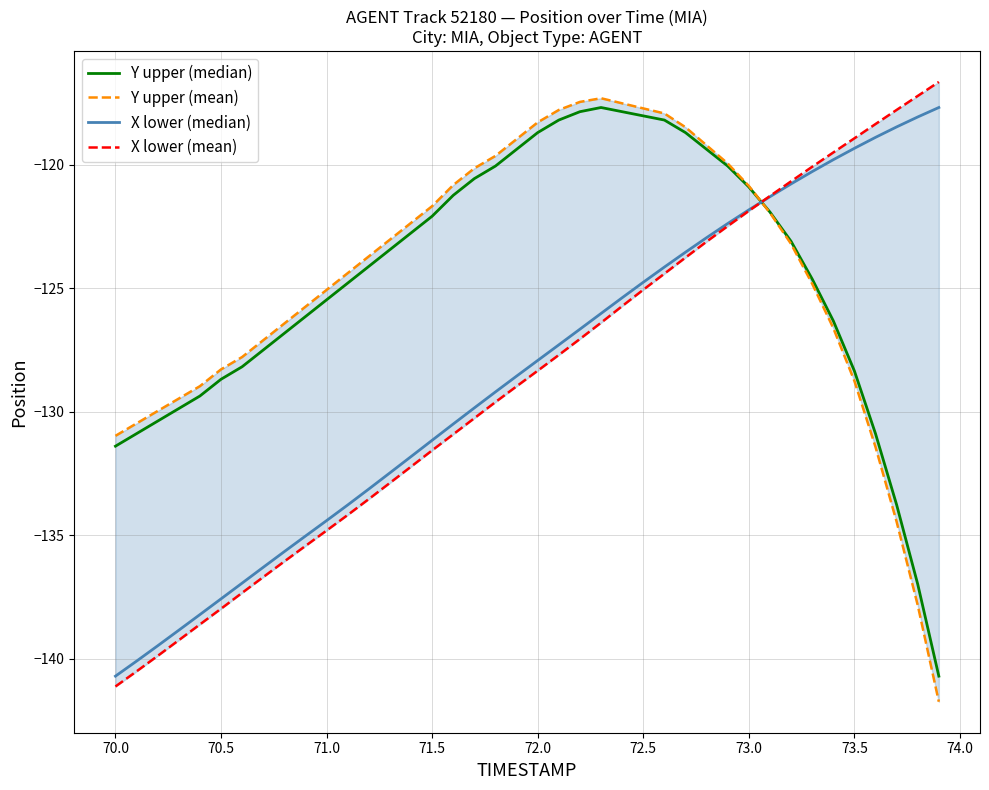

What is the greatest value displayed?

-116.6